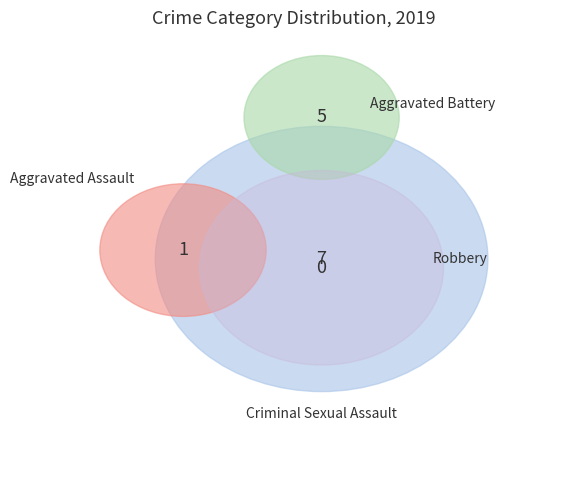

What is the total percentage of Criminal Sexual Assault and Robbery?

53.8%